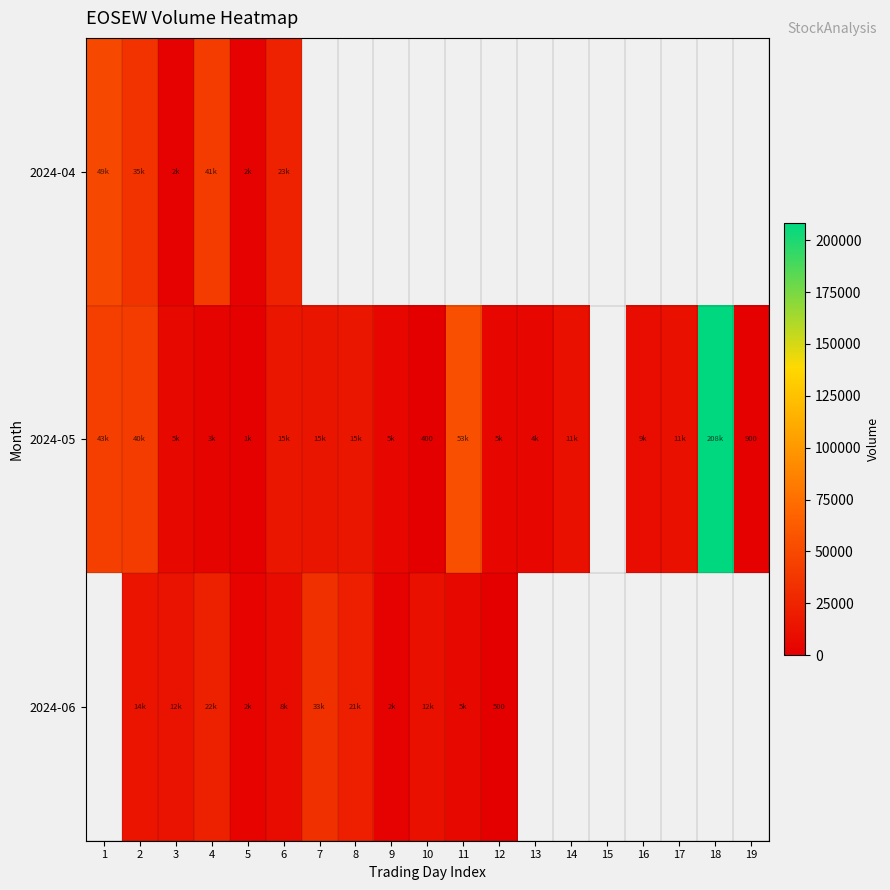

At which label is 2024-04 closest to 25750?

6